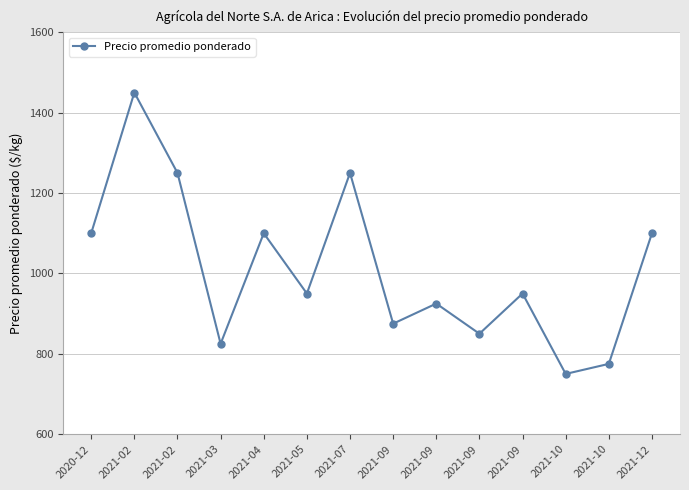

Between 2021-04 and 2021-09, which is larger?

2021-04